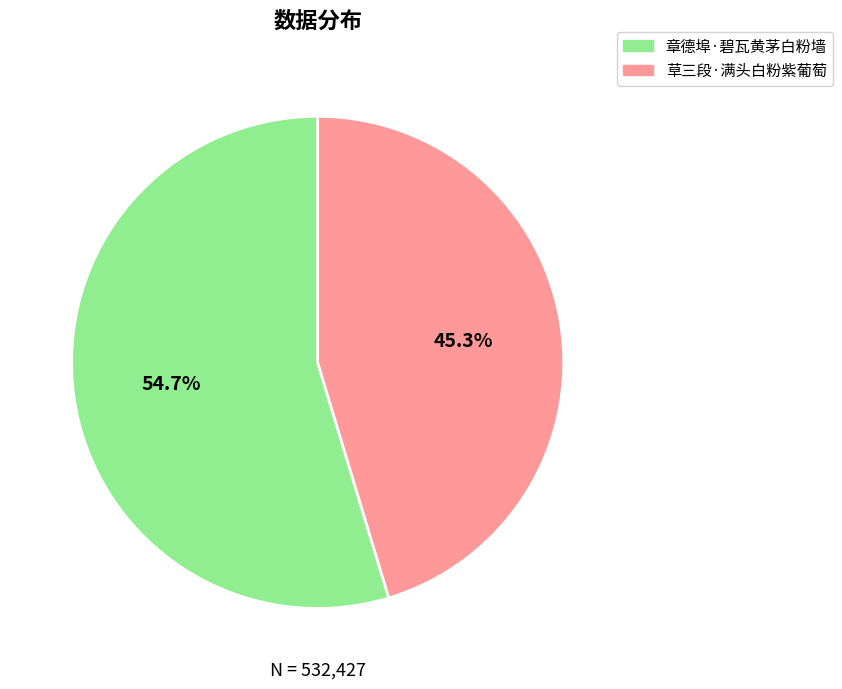

Approximately how many times larger is the value at 章德埠·碧瓦黄茅白粉墙 compared to 草三段·满头白粉紫葡萄?

1.2